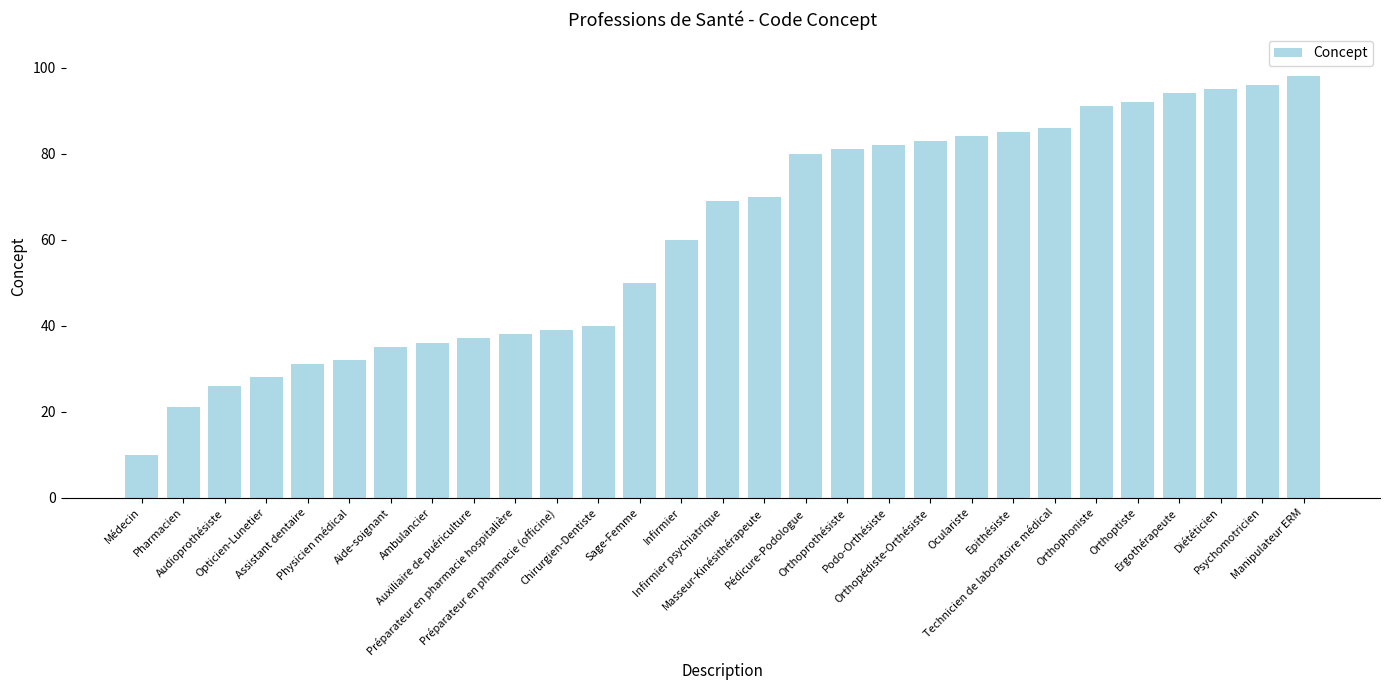

The value at Ergothérapeute is 137. True or false?

False